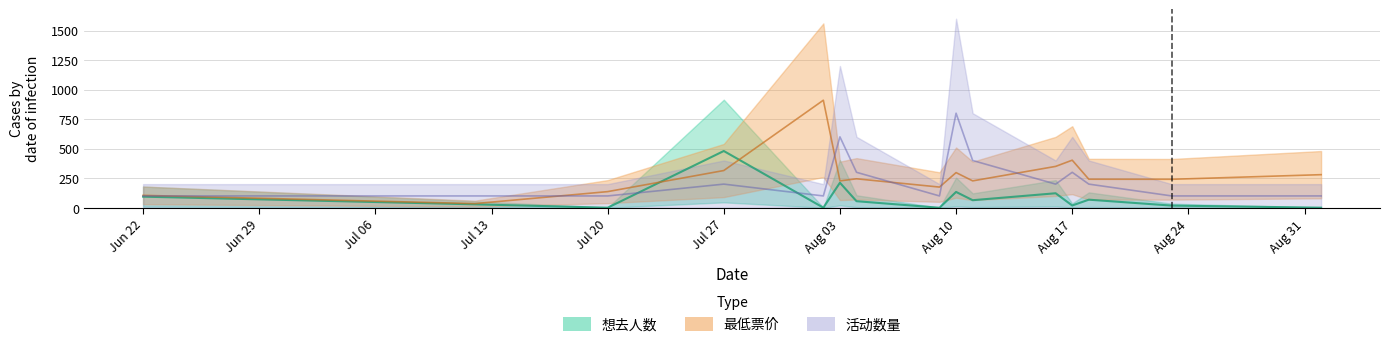

What position from the right is 2024-08-02?

11